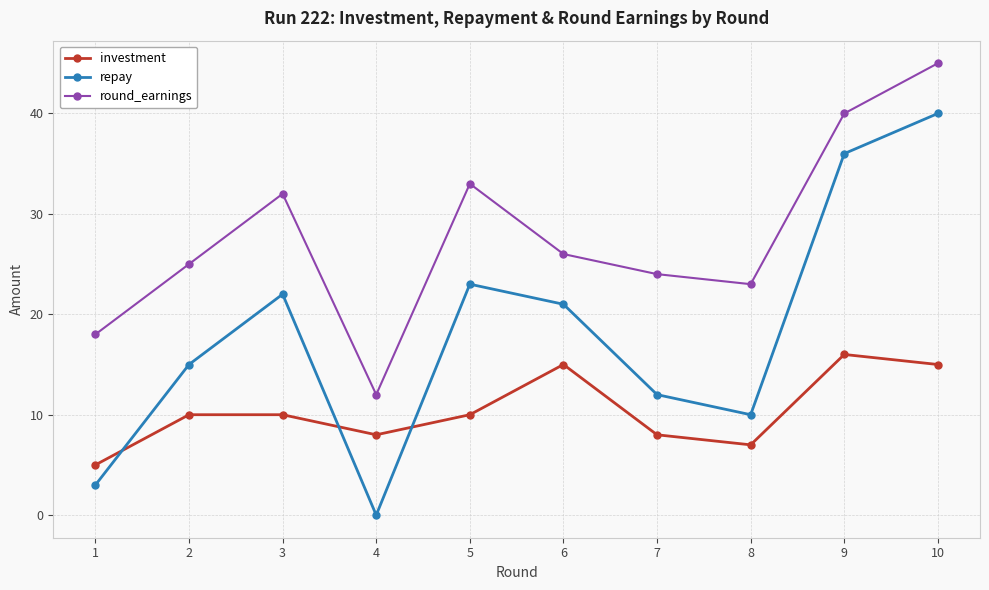

At which category is the sum across all series the highest?

10